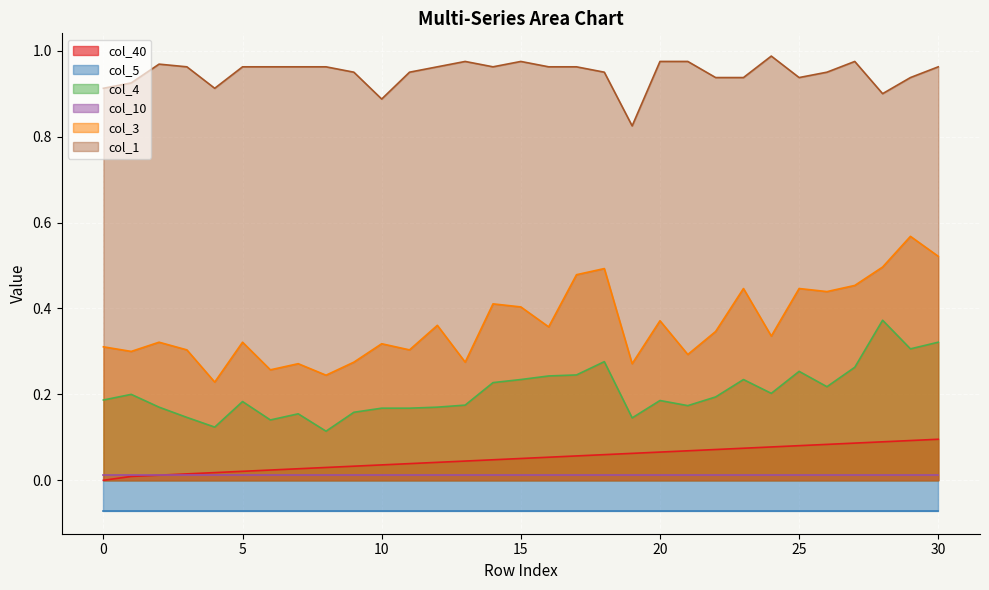

What is the average value of the col_3 series?

0.4